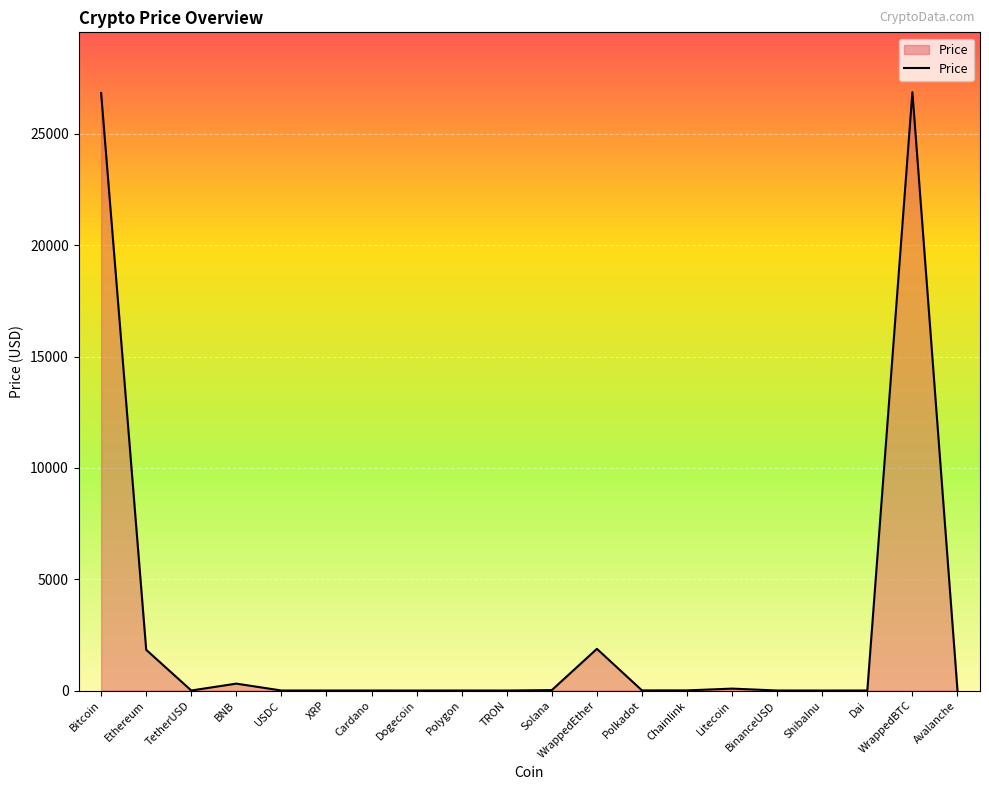

What is the greatest value displayed?

26877.8